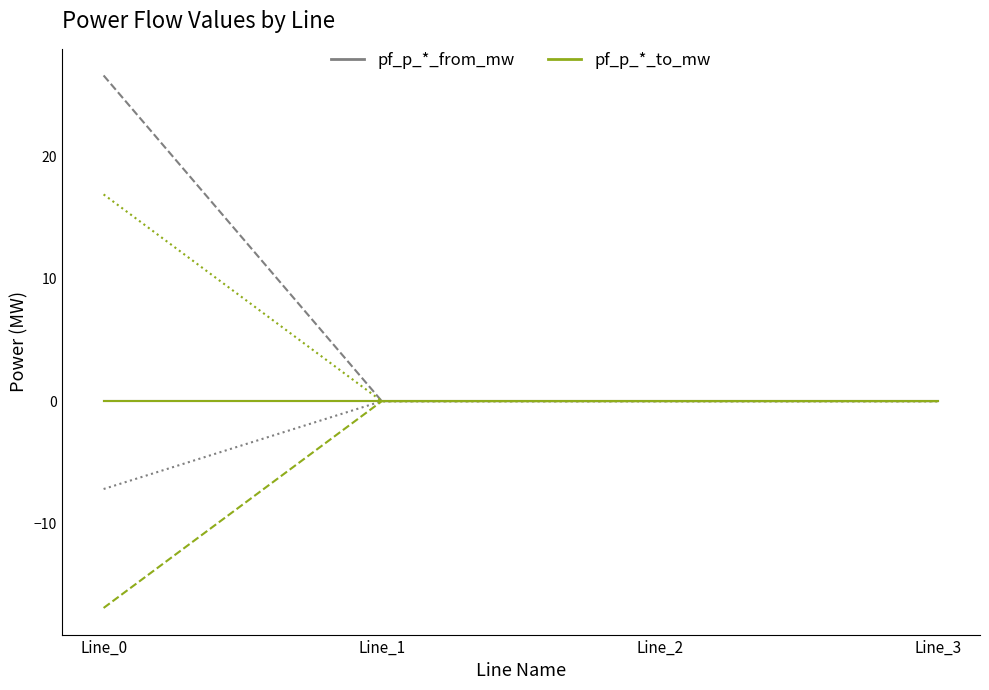

Between Line_3 and Line_1, which is larger?

Line_3